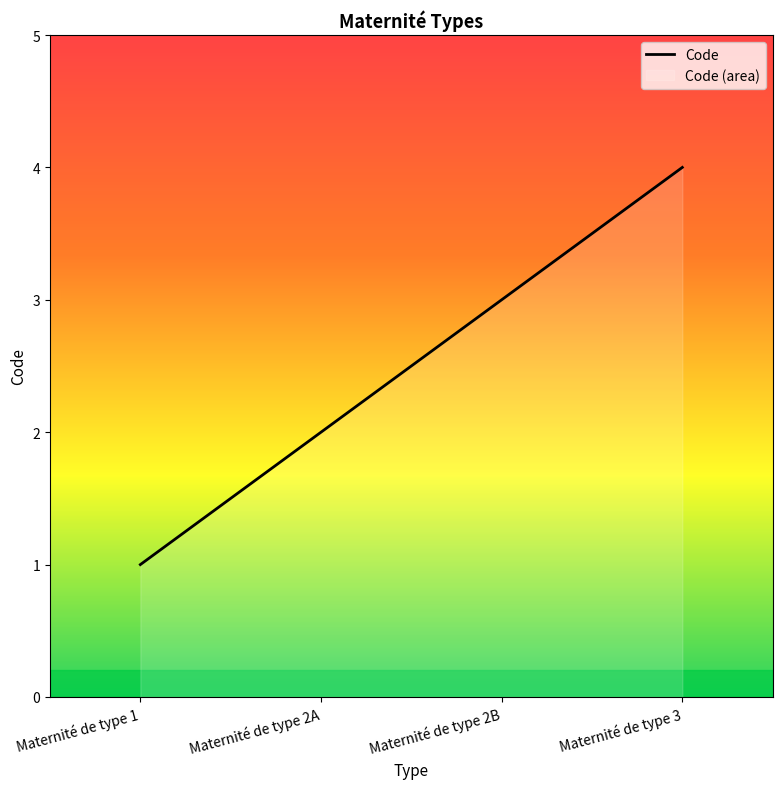

Rank the categories by value from highest to lowest.

Maternité de type 3, Maternité de type 2B, Maternité de type 2A, Maternité de type 1